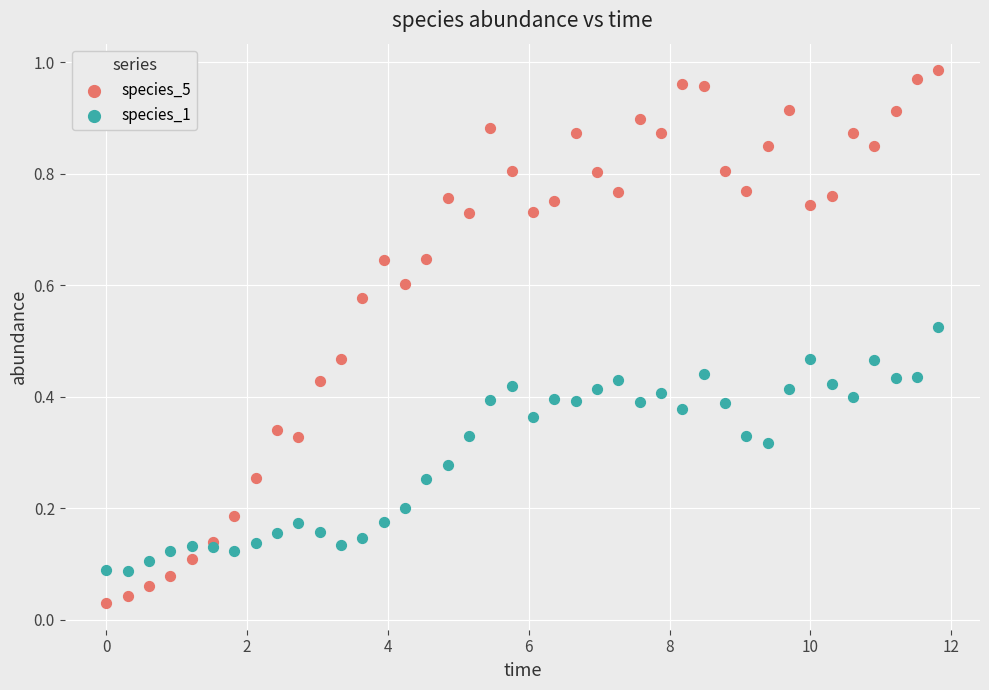

Which series contains the lowest Y value?

species_5